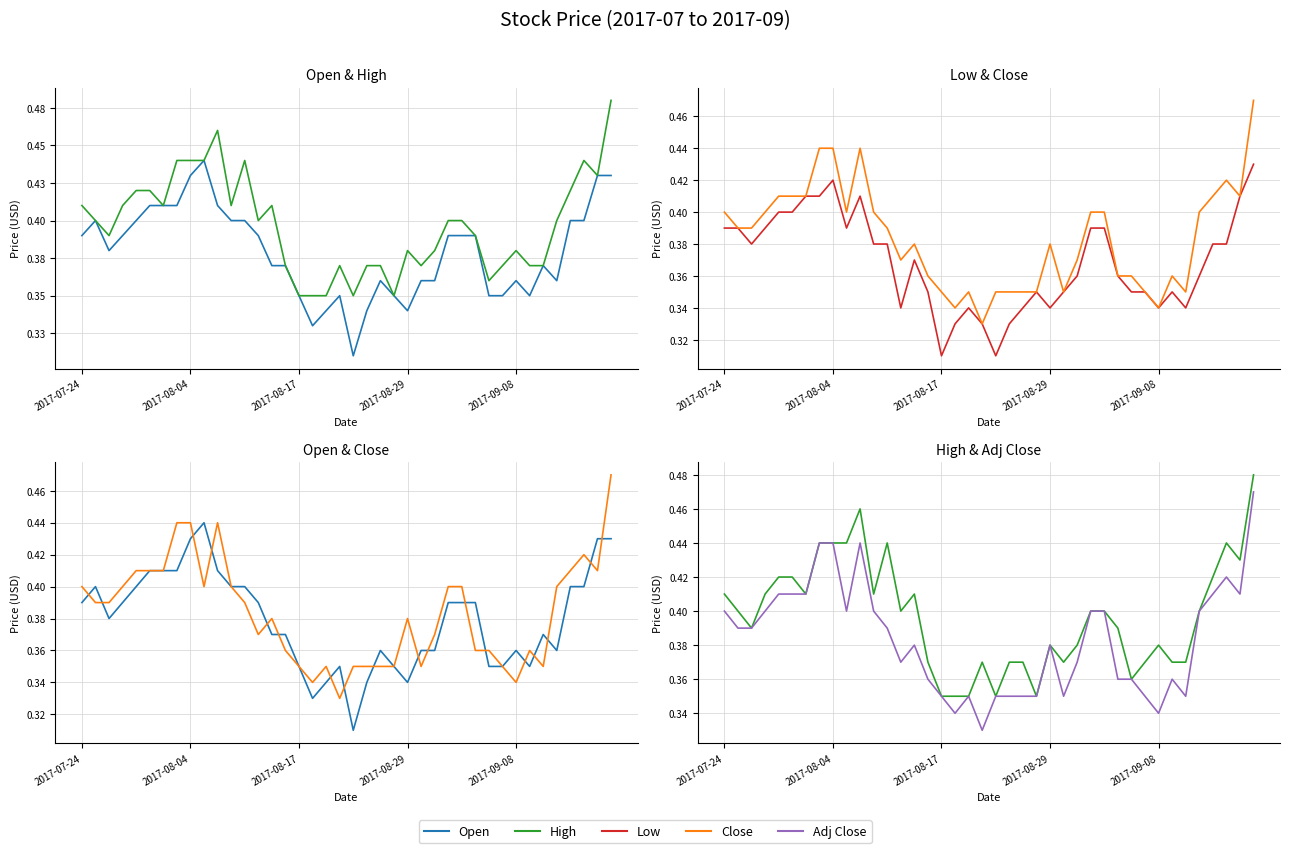

What is the difference between the second highest and second lowest values in the High series?

0.1